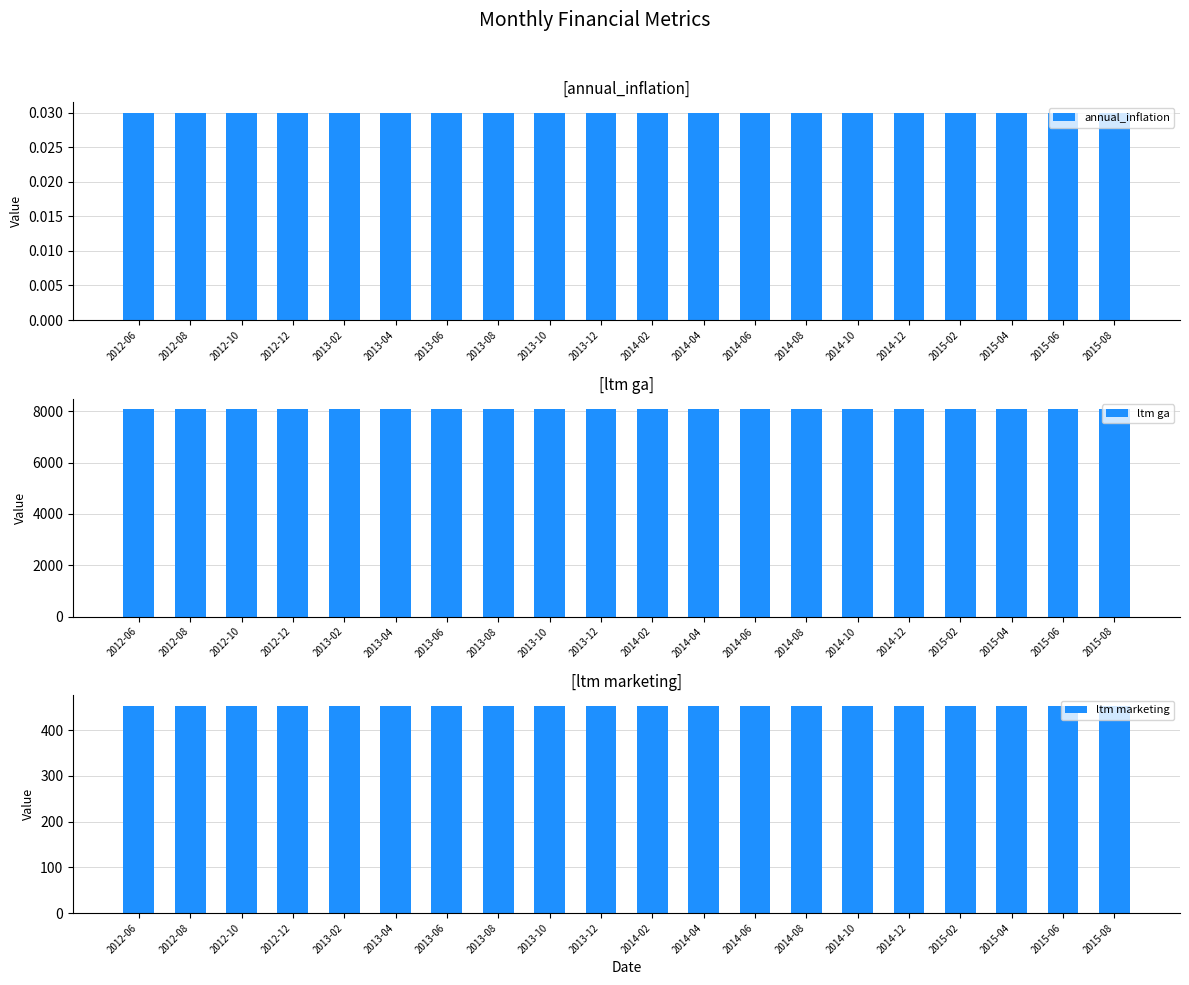

What is the total value across all series at 2012-06?

8533.2